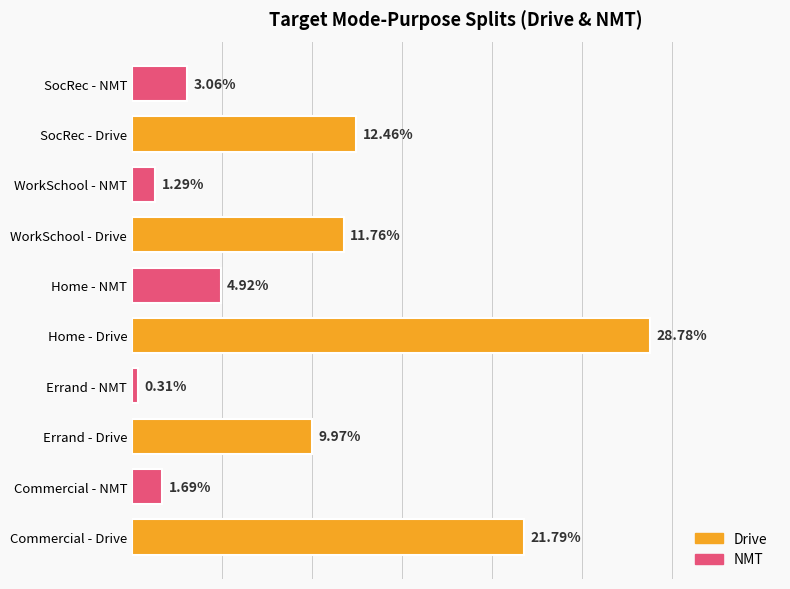

Which has a higher value, Commercial - NMT or WorkSchool - NMT?

Commercial - NMT